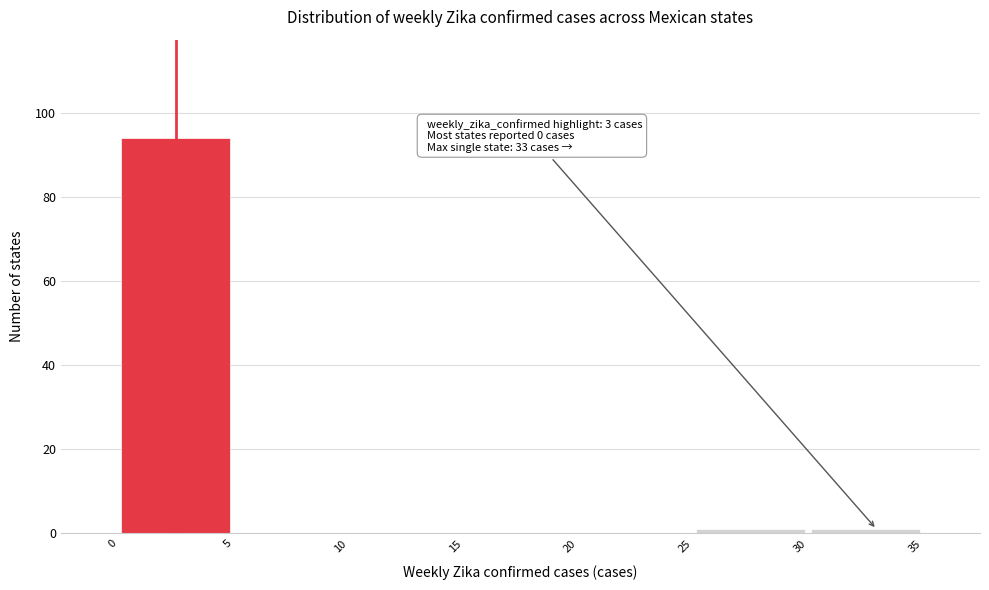

Over which range of the x-axis is the bar tallest?

0 to 5